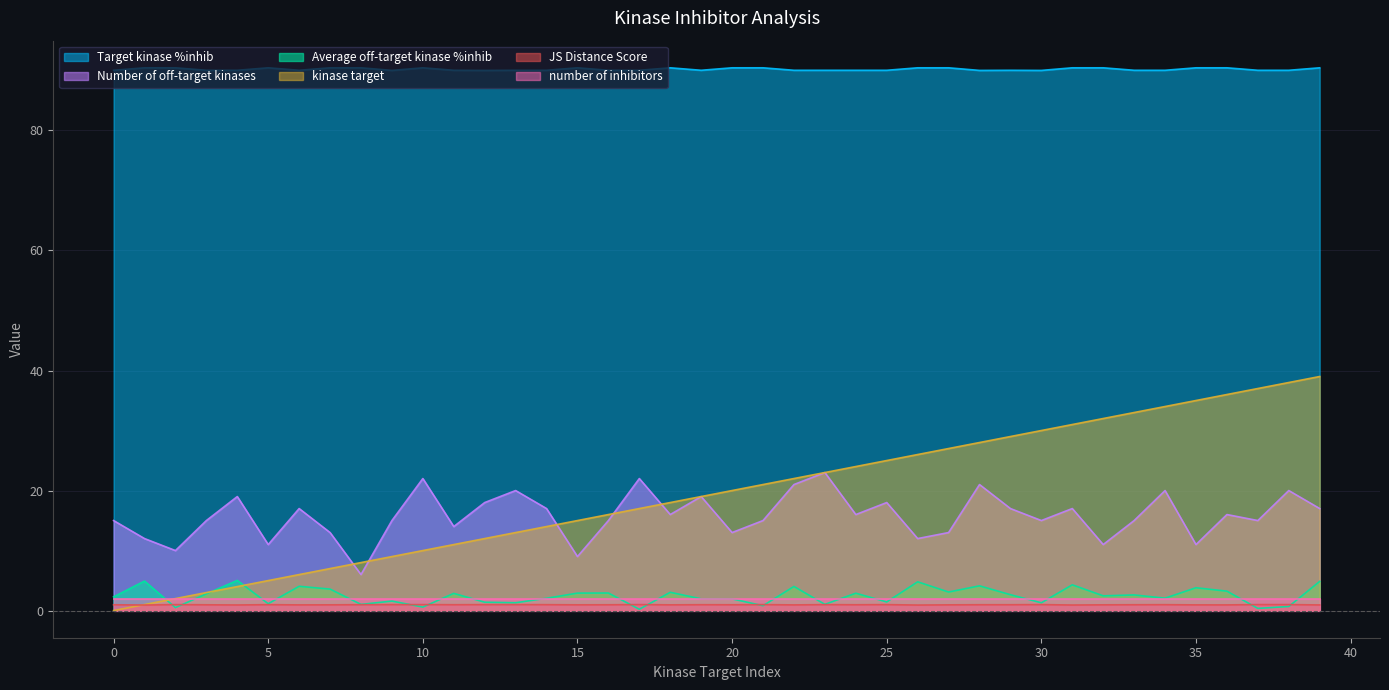

True or false: Target kinase %inhib has a value of 29.1 at 9.

False